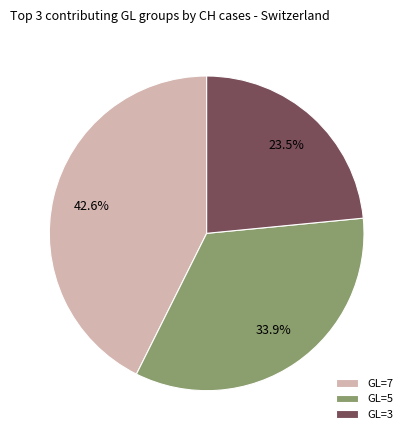

Which slice is the smallest?

GL=3